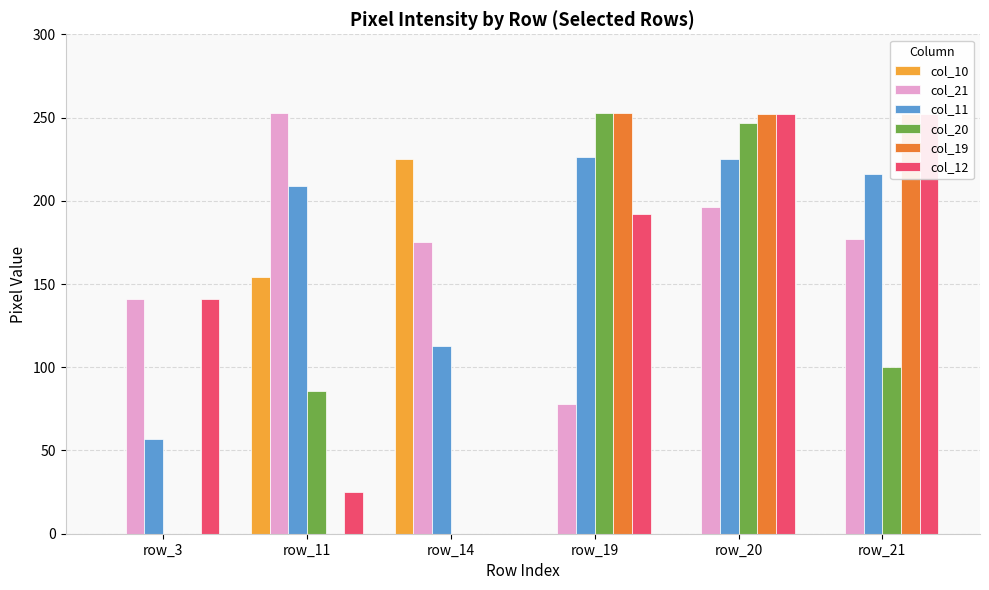

The col_20 series shows 253 at row_19. True or false?

True